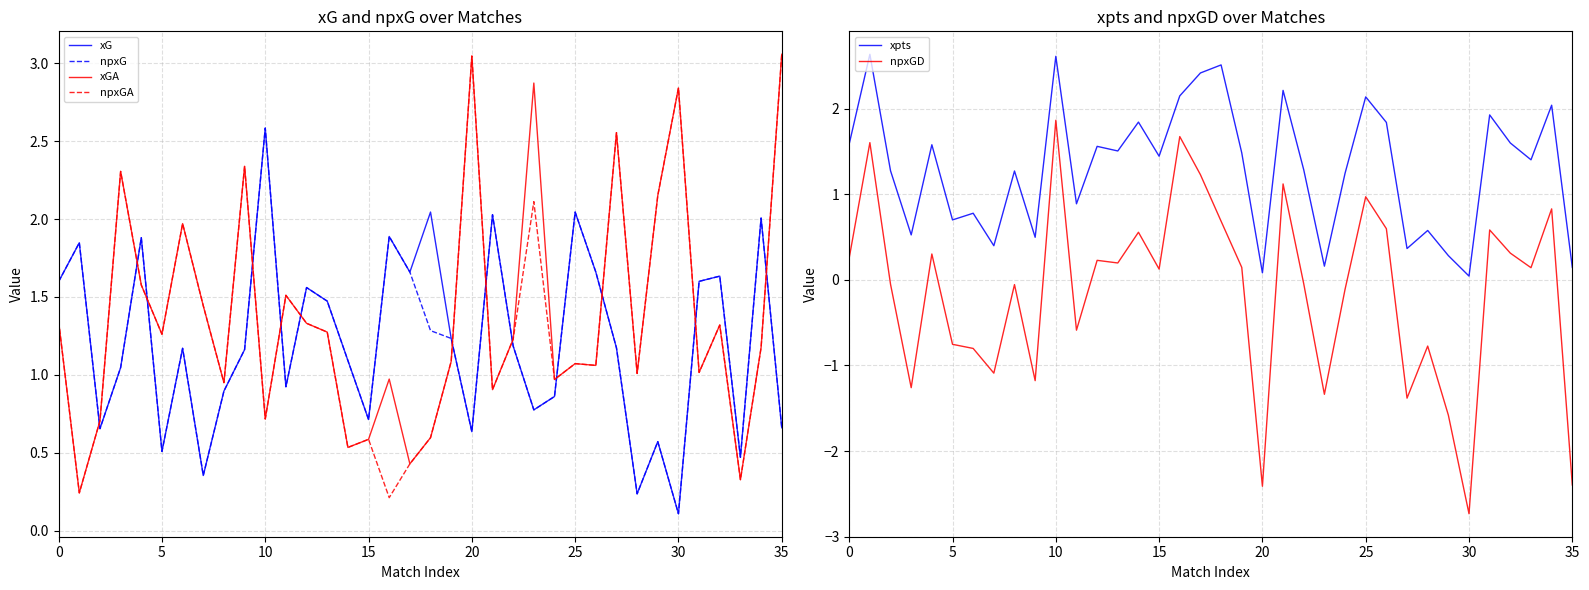

True or false: xG and xGA cross at least once.

True